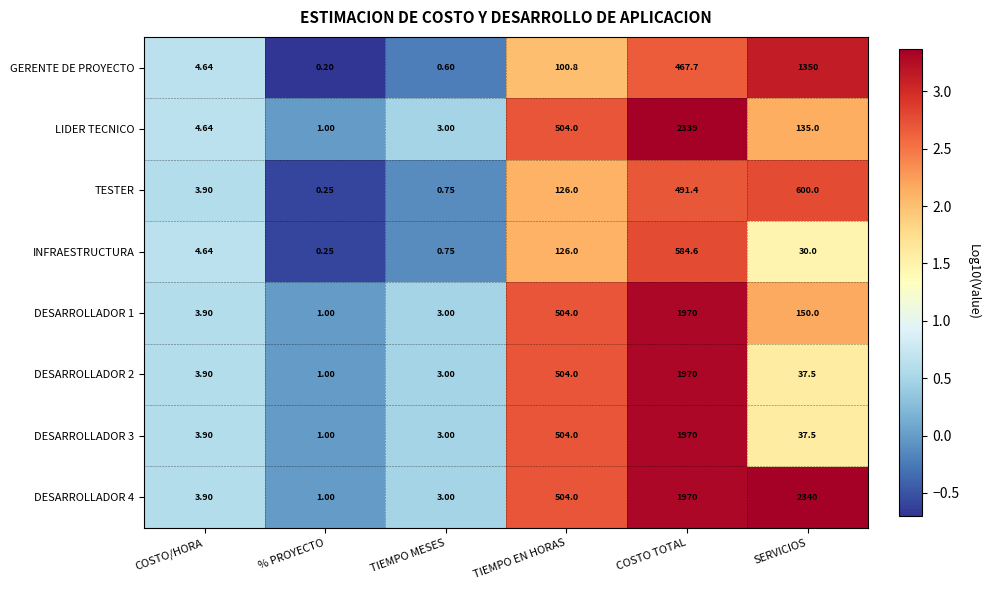

List the labels in order of TESTER value, largest first.

SERVICIOS, COSTO TOTAL, TIEMPO EN HORAS, COSTO/HORA, TIEMPO MESES, % PROYECTO